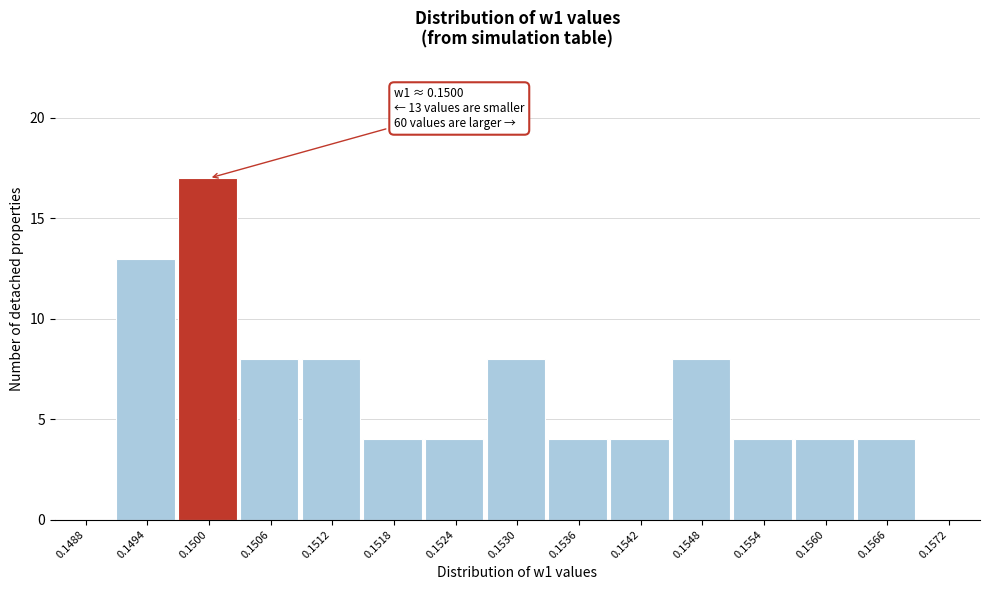

Reading left to right, extract all data points from this chart.

0.1488=0	0.1494=13	0.1500=17	0.1506=8	0.1512=8	0.1518=4	0.1524=4	0.1530=8	0.1536=4	0.1542=4	0.1548=8	0.1554=4	0.1560=4	0.1566=4	0.1572=0